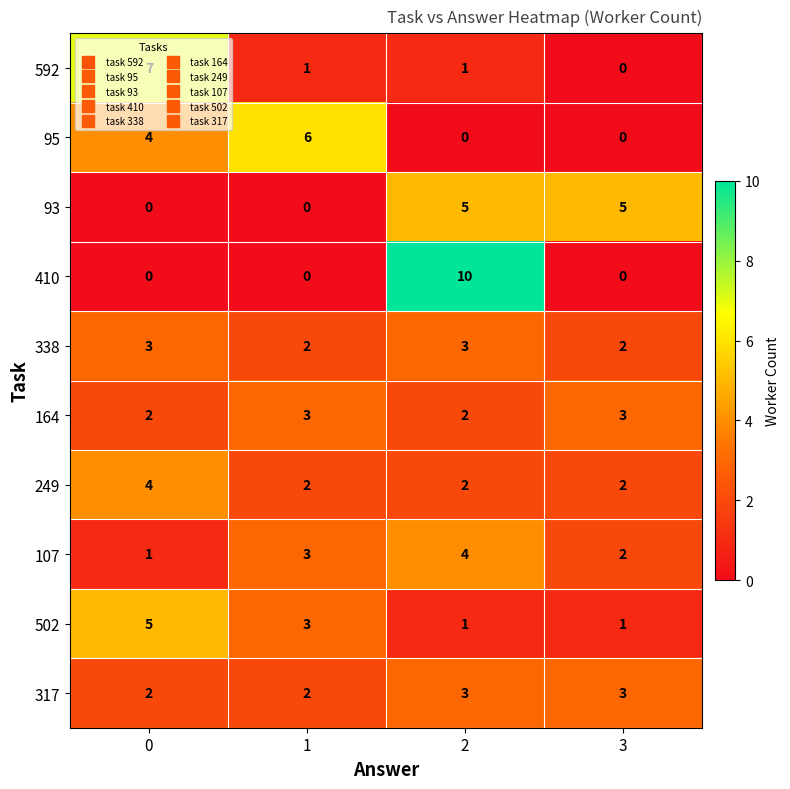

Count the 317 values in the range 2 to 3.

4